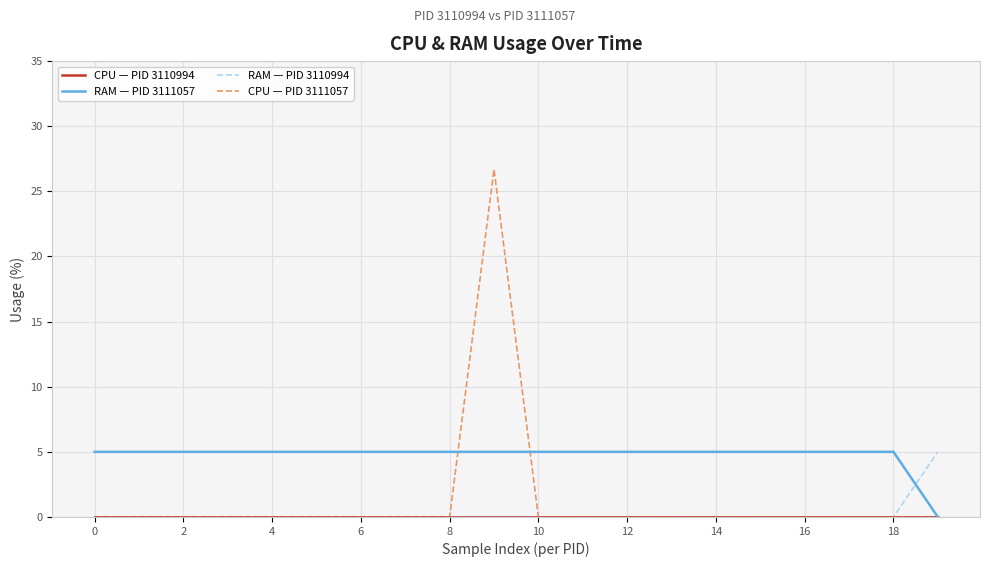

Which series has the largest total across all categories?

RAM — PID 3111057